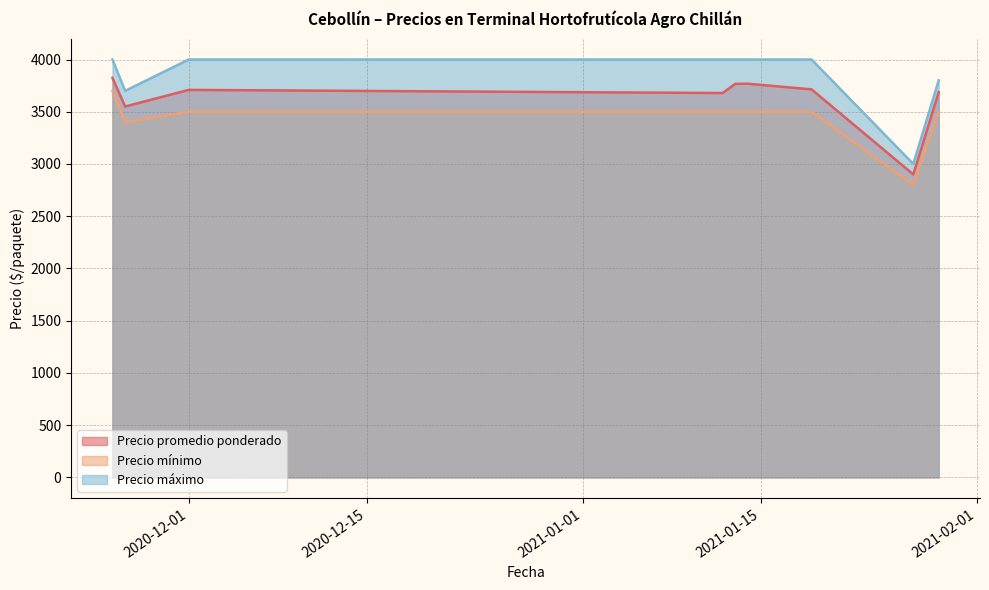

Where is Precio promedio ponderado nearest to the value 3362?

2020-11-26